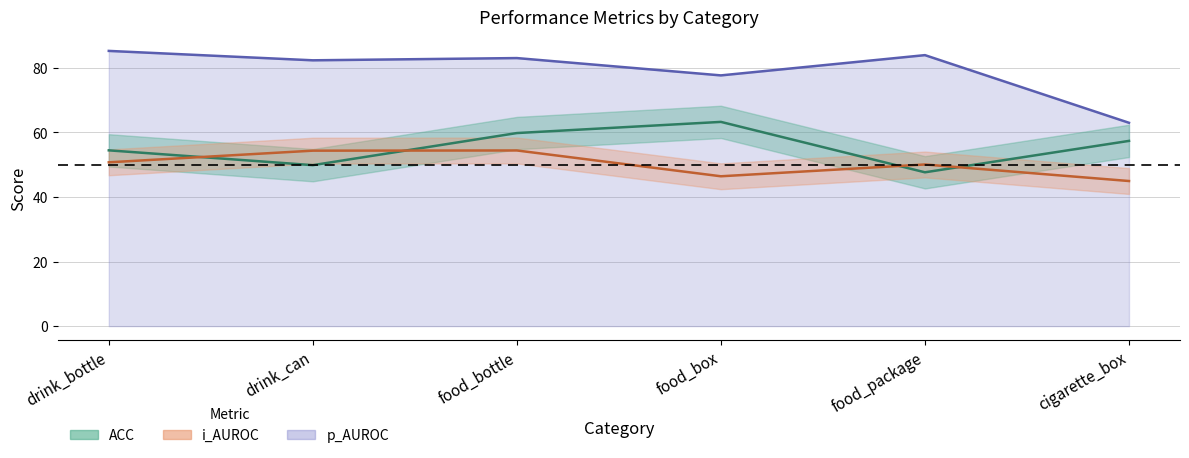

Reading left to right, list all the values displayed in this chart.

ACC: drink_bottle=54.4	drink_can=49.8	food_bottle=59.8	food_box=63.2	food_package=47.6	cigarette_box=57.3
i_AUROC: drink_bottle=50.7	drink_can=54.3	food_bottle=54.4	food_box=46.4	food_package=50.0	cigarette_box=44.9
p_AUROC: drink_bottle=85.2	drink_can=82.3	food_bottle=83.0	food_box=77.6	food_package=83.9	cigarette_box=63.0